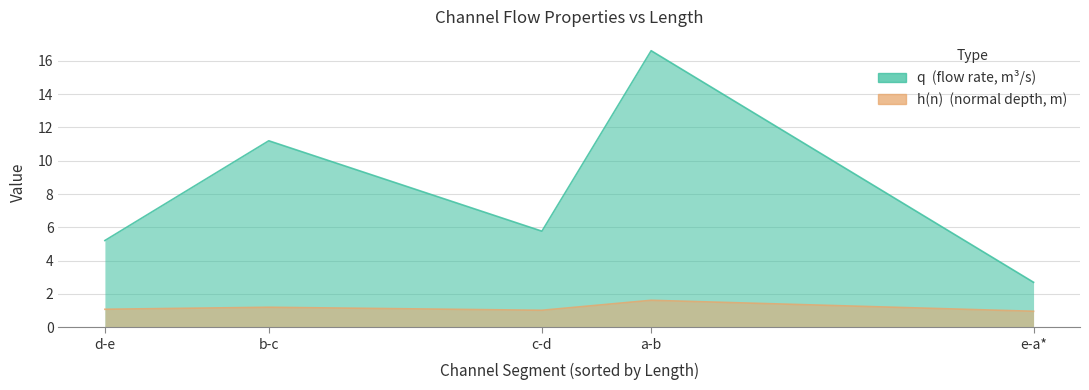

Which series has the largest range (max minus min)?

q